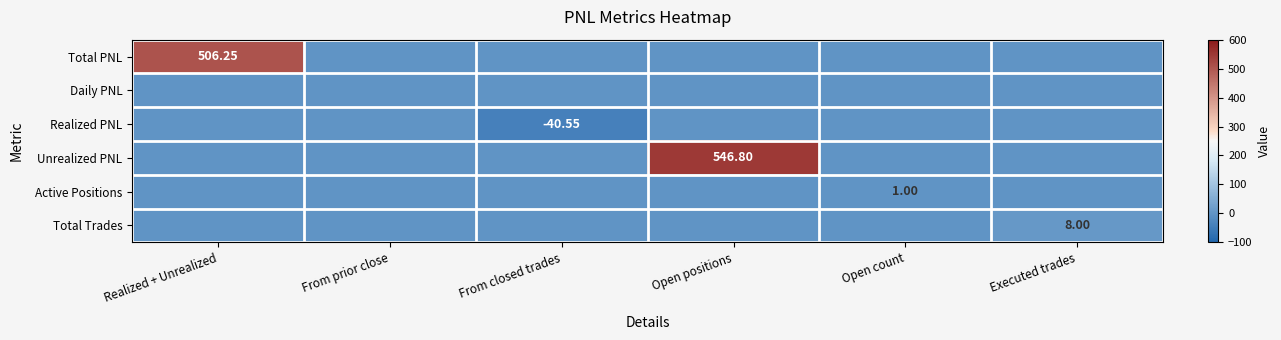

The value of Daily PNL at From prior close is 0.0. True or false?

True